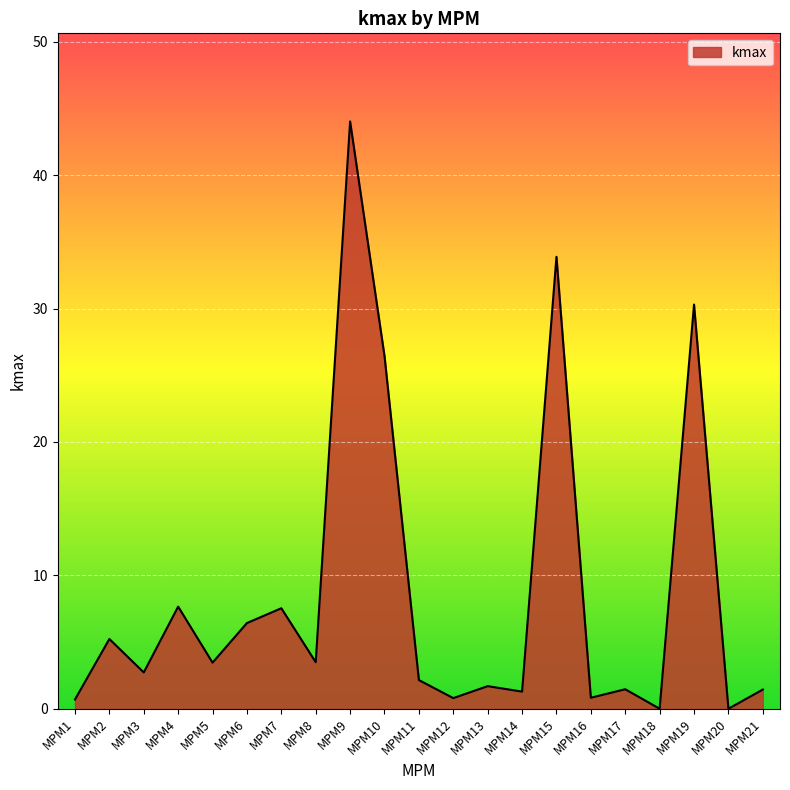

What is the approximate value at MPM21?

1.4